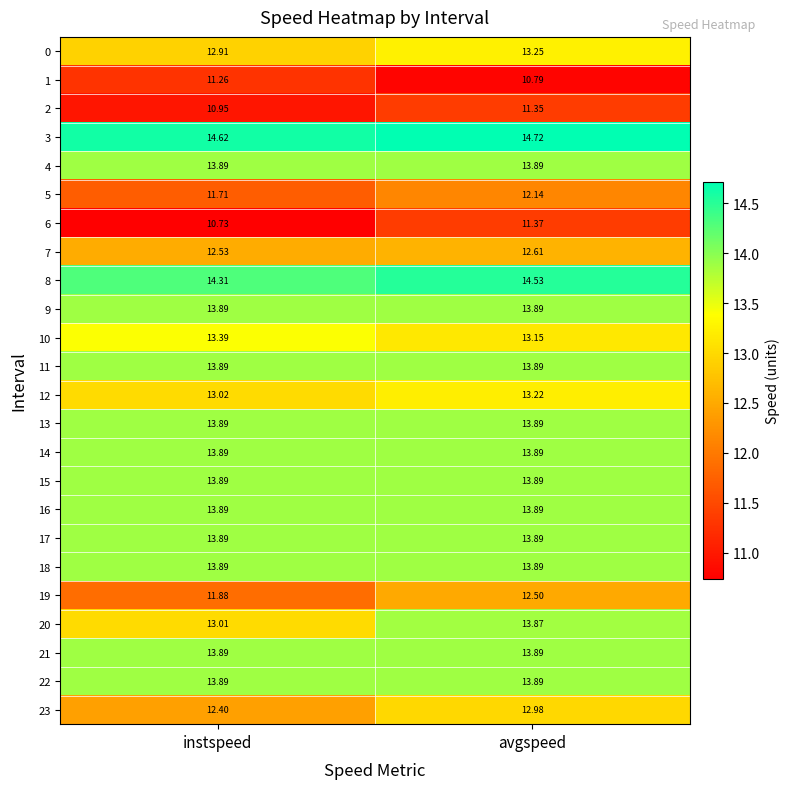

Where is 10 nearest to the value 13?

avgspeed